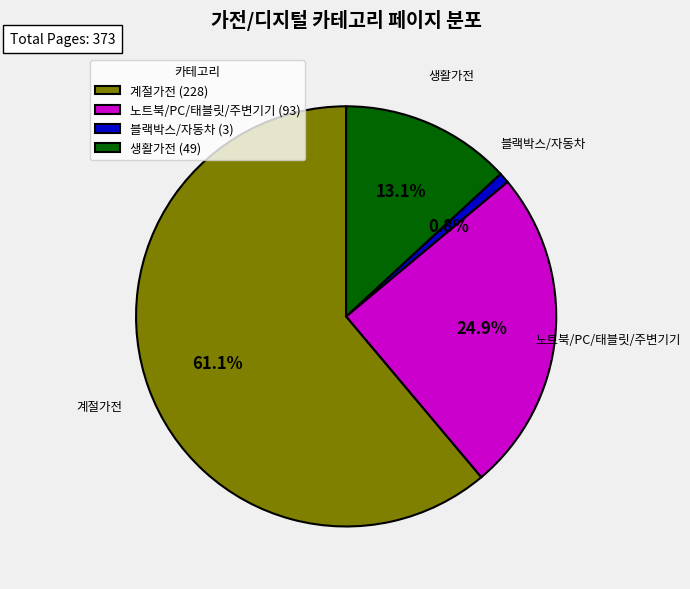

The 노트북/PC/태블릿/주변기기 slice represents 25% of the pie. True or false?

True